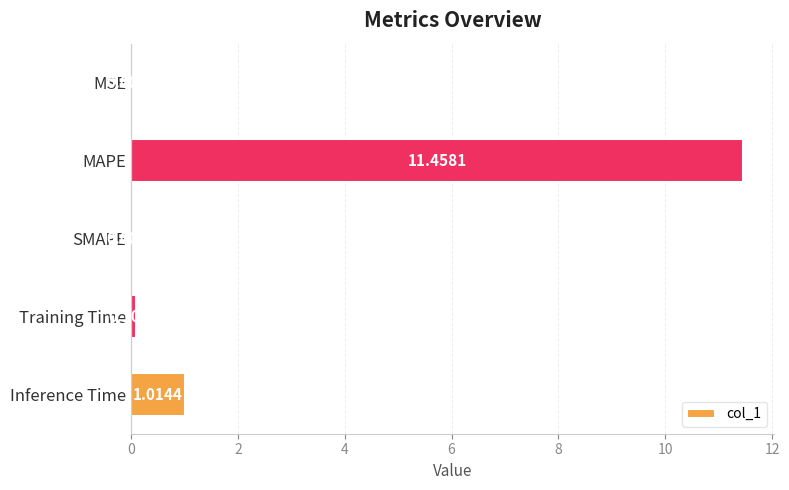

What is the sum of all values?

12.6